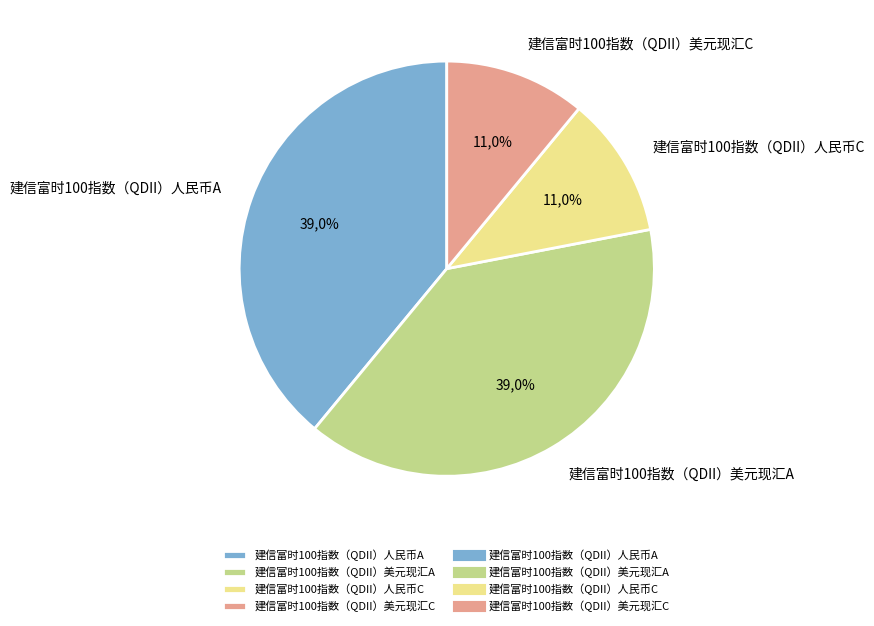

To the nearest percent, what percentage of the pie is 建信富时100指数（QDII）美元现汇A?

39%